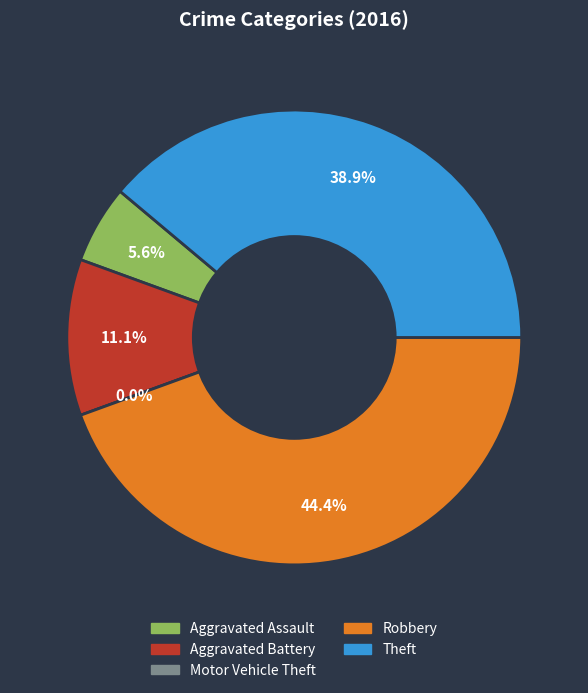

Which slice is the smallest?

Motor Vehicle Theft